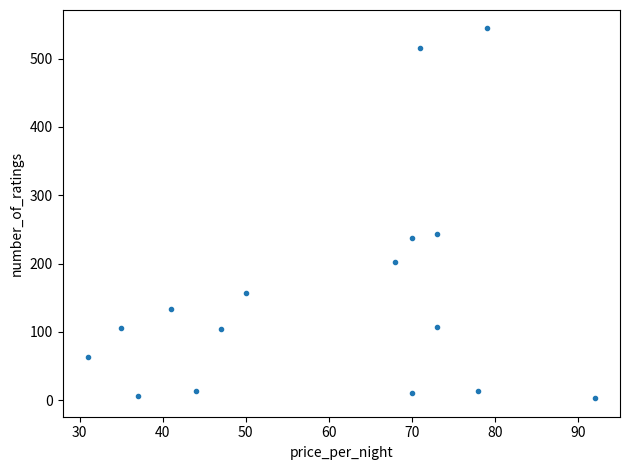

What Y value in the scatter plot is closest to 273?

244